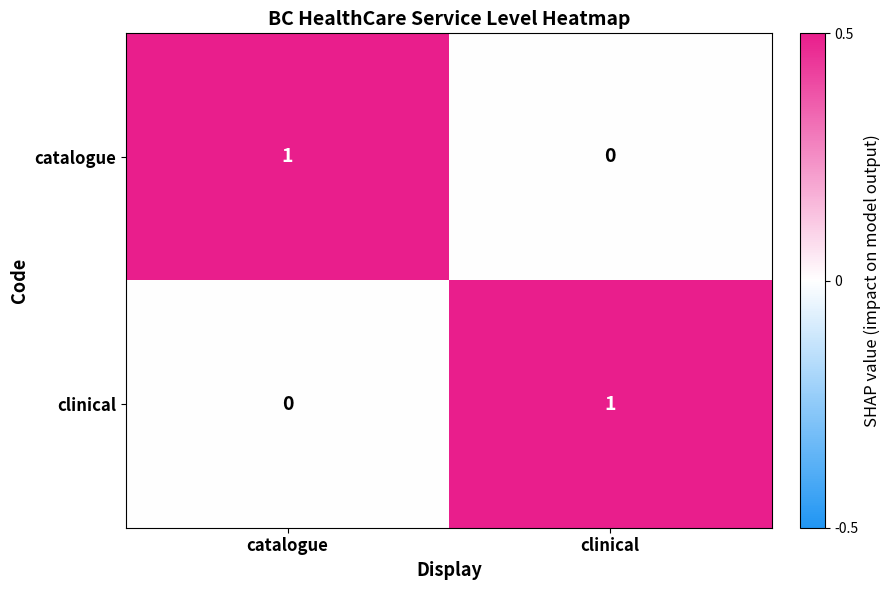

Is the value of catalogue at clinical greater than the value of clinical at clinical?

No